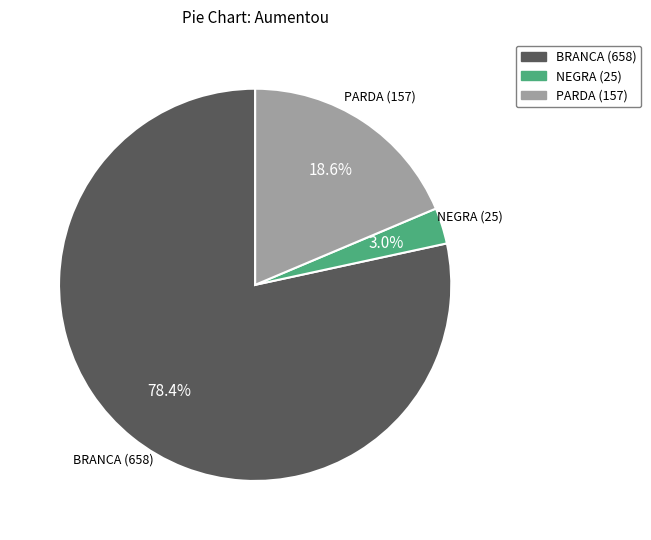

To the nearest percent, what is the difference between the PARDA (157) and BRANCA (658) slice percentages?

60%